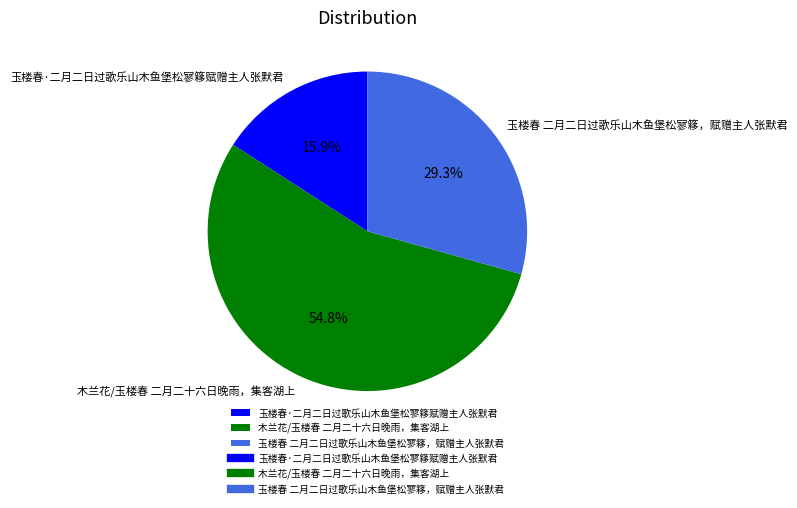

To the nearest percent, what is the combined percentage of 木兰花/玉楼春 二月二十六日晚雨，集客湖上 and 玉楼春 二月二日过歌乐山木鱼堡松寥簃，赋赠主人张默君?

84%